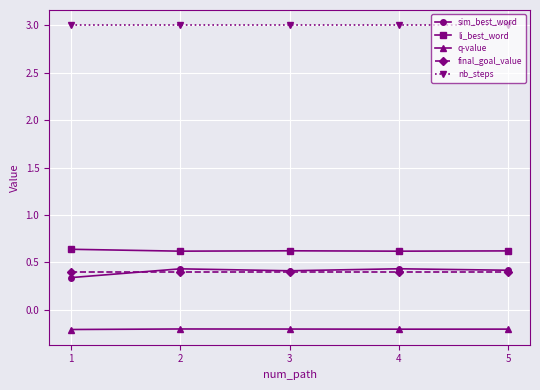

What is the value of the final_goal_value point at the 2nd from the left?

0.4